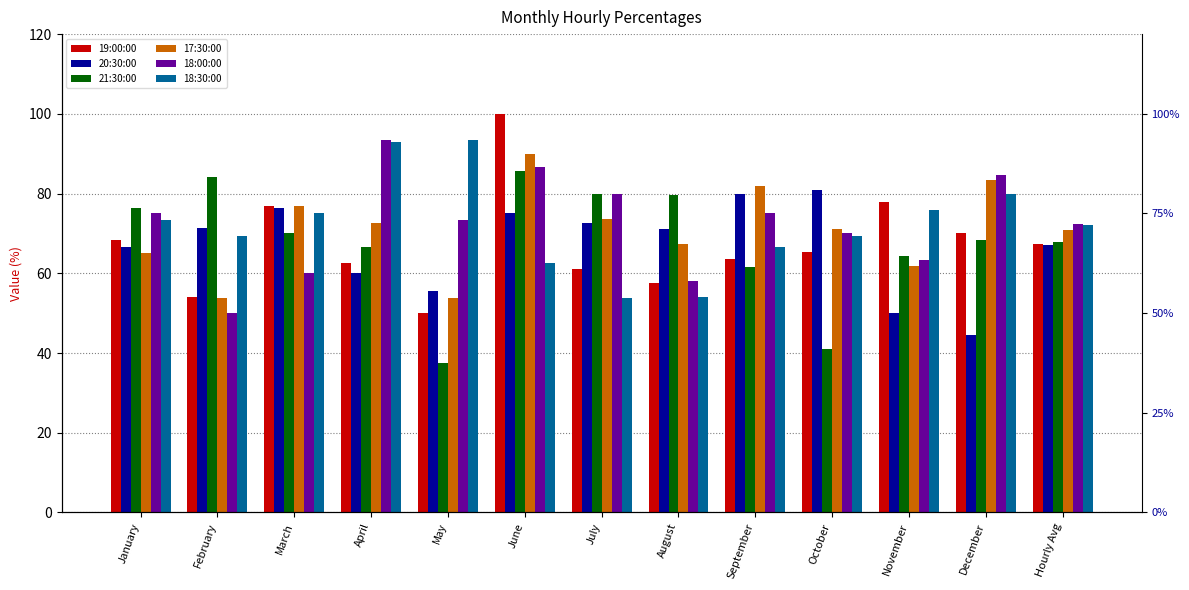

Reading left to right, transcribe all the data shown in this chart.

19:00:00: January=68.4	February=54.2	March=76.9	April=62.5	May=50.0	June=100.0	July=61.1	August=57.7	September=63.6	October=65.2	November=77.8	December=70.0	Hourly Avg=67.3
20:30:00: January=66.7	February=71.4	March=76.5	April=60.0	May=55.6	June=75.0	July=72.7	August=71.0	September=80.0	October=80.8	November=50.0	December=44.4	Hourly Avg=67.0
21:30:00: January=76.5	February=84.2	March=70.0	April=66.7	May=37.5	June=85.7	July=80.0	August=79.7	September=61.5	October=40.9	November=64.3	December=68.4	Hourly Avg=68.0
17:30:00: January=65.0	February=53.9	March=76.9	April=72.7	May=53.9	June=90.0	July=73.7	August=67.2	September=81.8	October=71.0	November=61.9	December=83.3	Hourly Avg=71.0
18:00:00: January=75.0	February=50.0	March=60.0	April=93.3	May=73.3	June=86.7	July=80.0	August=58.0	September=75.0	October=70.0	November=63.3	December=84.6	Hourly Avg=72.4
18:30:00: January=73.3	February=69.2	March=75.0	April=92.9	May=93.3	June=62.5	July=53.9	August=54.2	September=66.7	October=69.2	November=75.9	December=80.0	Hourly Avg=72.2